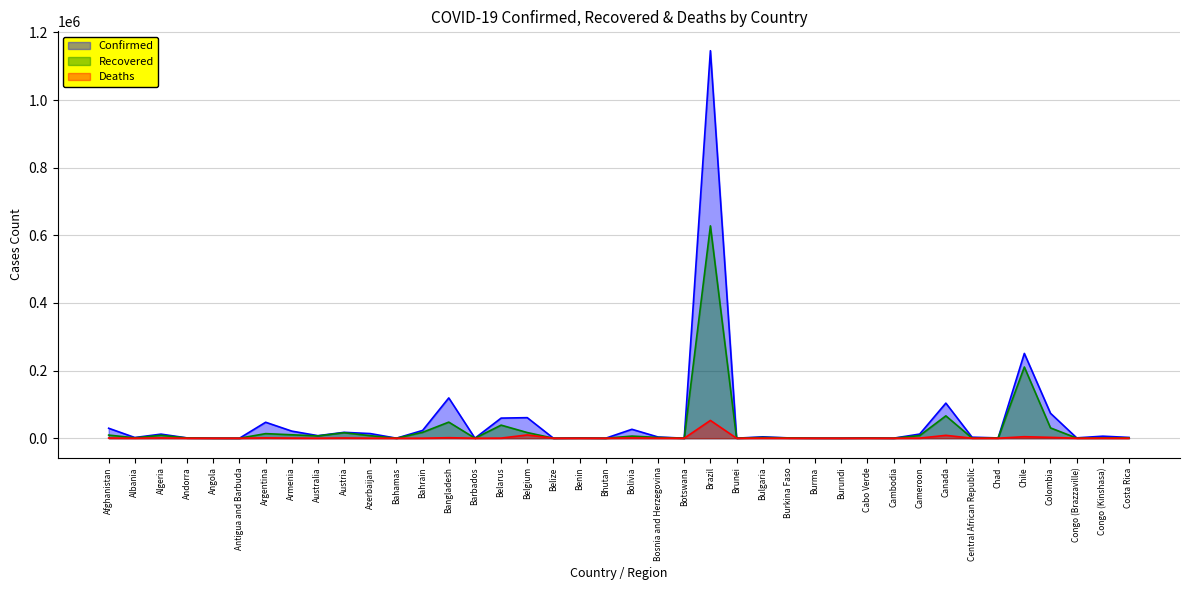

What is the sum of the Recovered values at Armenia and Brazil?

638107